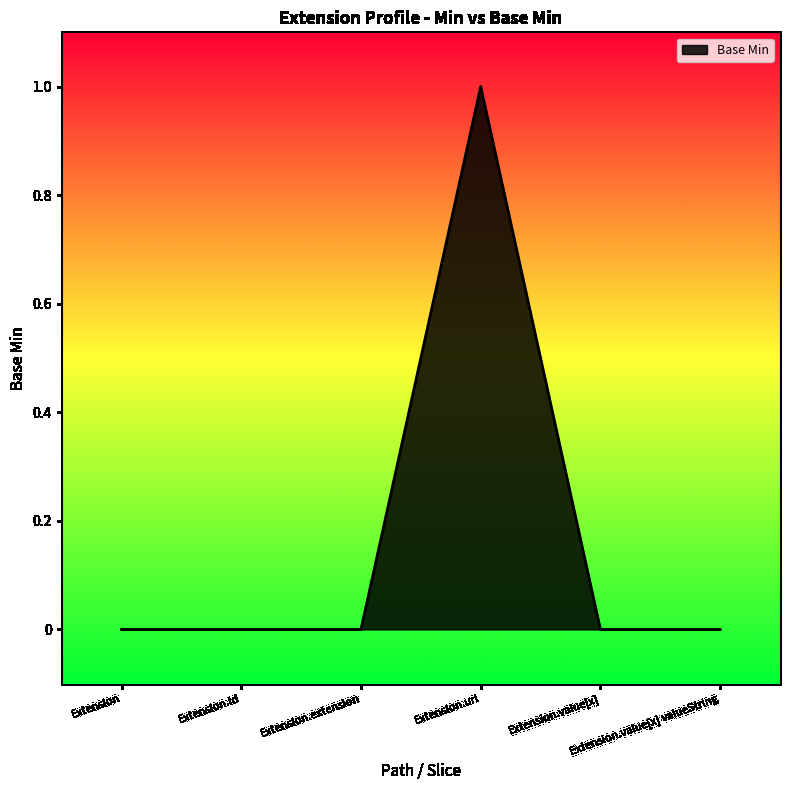

True or false: the data has more than 2 interior local peaks.

False